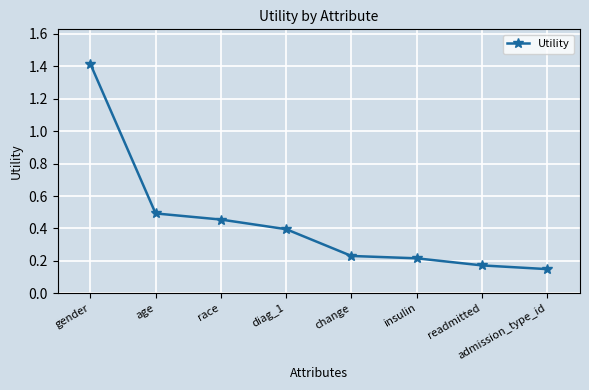

What is the difference between the values at readmitted and race?

0.3